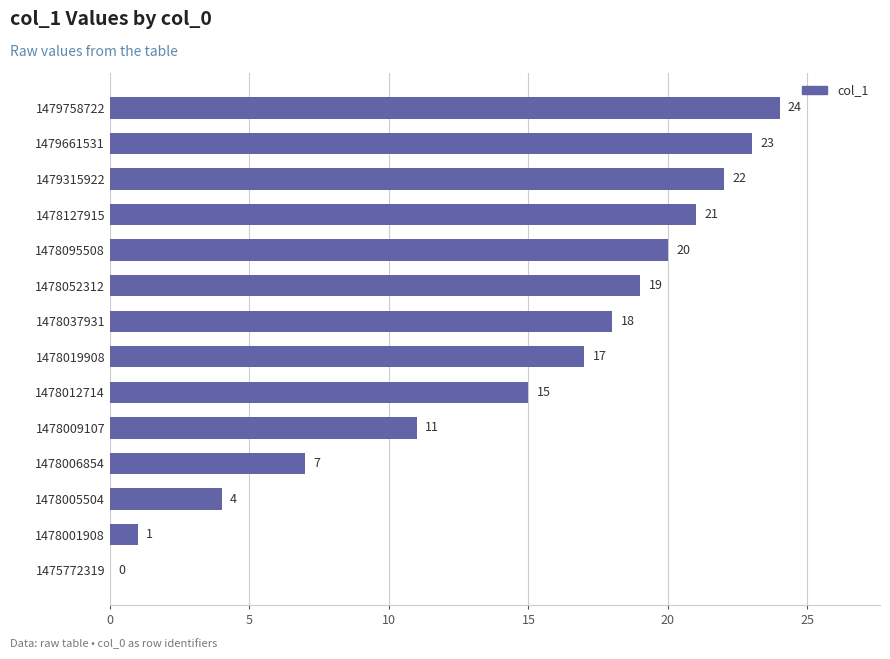

At which category does the chart reach its peak across all series?

1479758722